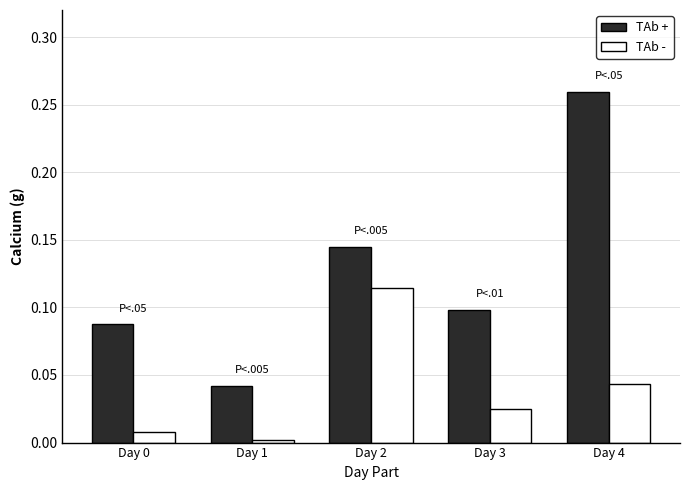

Which category has the highest value across all series?

Day 4